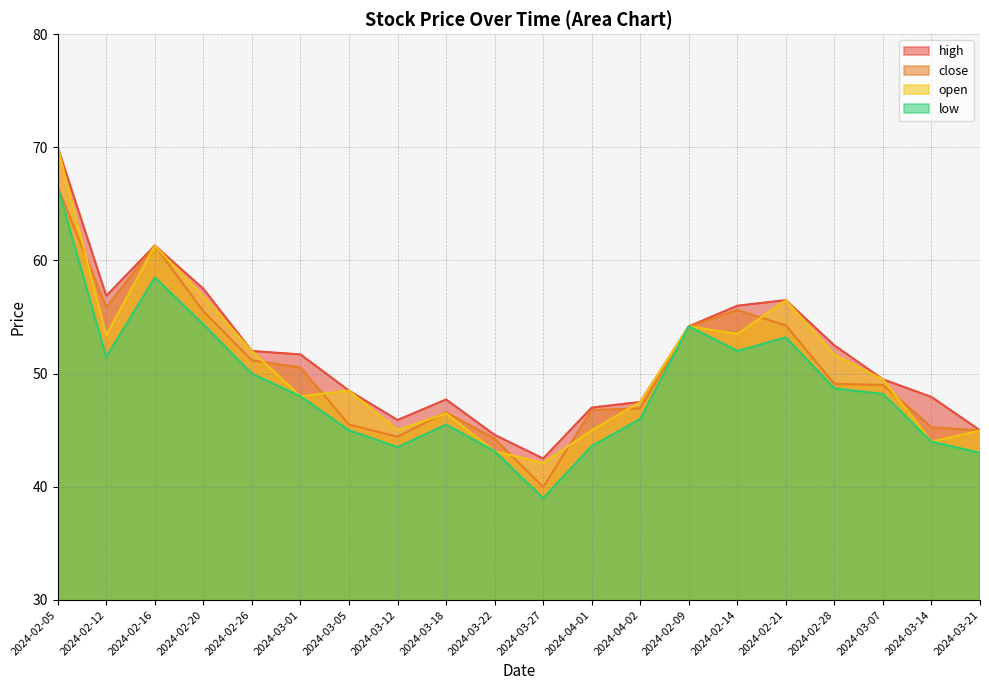

What is the label of the 5th point from the left?

2024-02-26